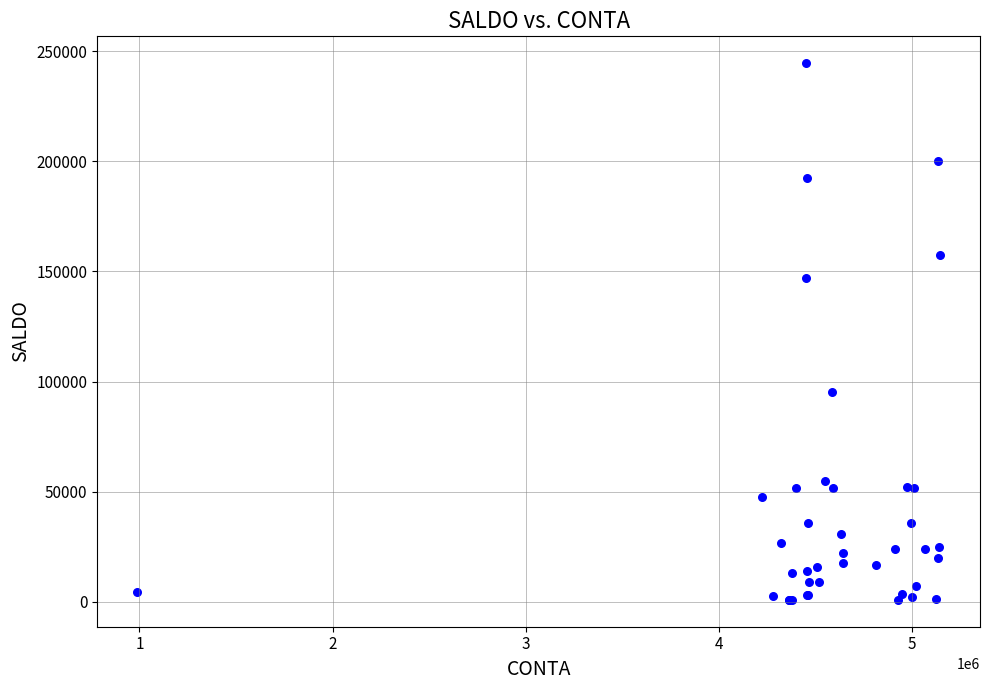

What Y value in the scatter plot is closest to 122740?

146963.2